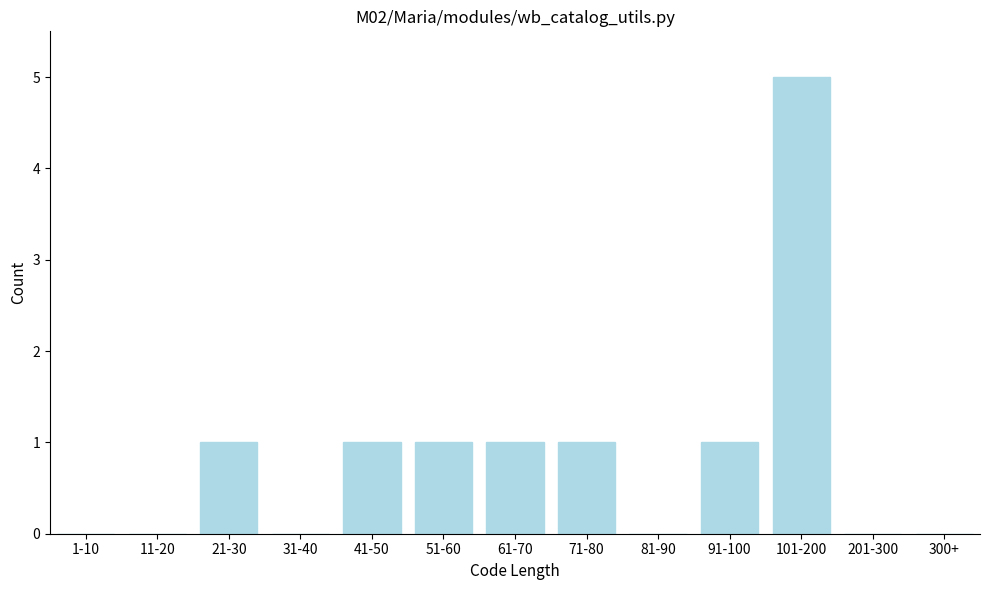

Reading left to right, list all the values displayed in this chart.

1-10=0	11-20=0	21-30=1	31-40=0	41-50=1	51-60=1	61-70=1	71-80=1	81-90=0	91-100=1	101-200=5	201-300=0	300+=0